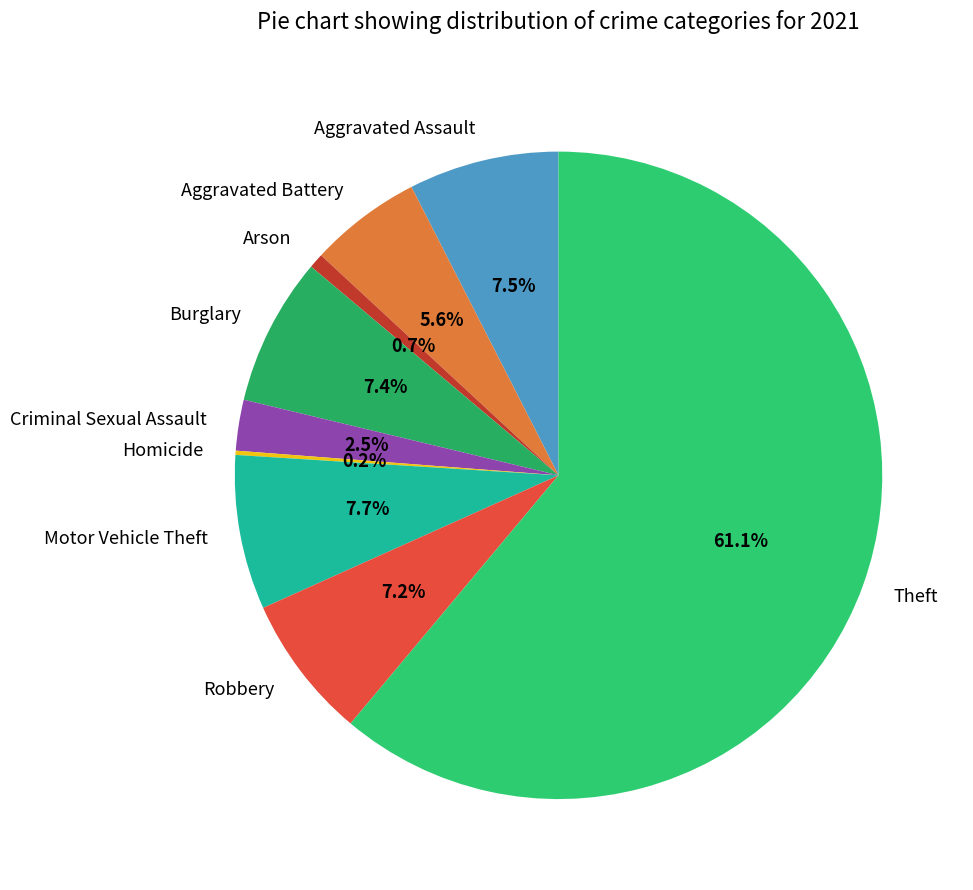

Is it true that Arson is 10% of the pie?

False